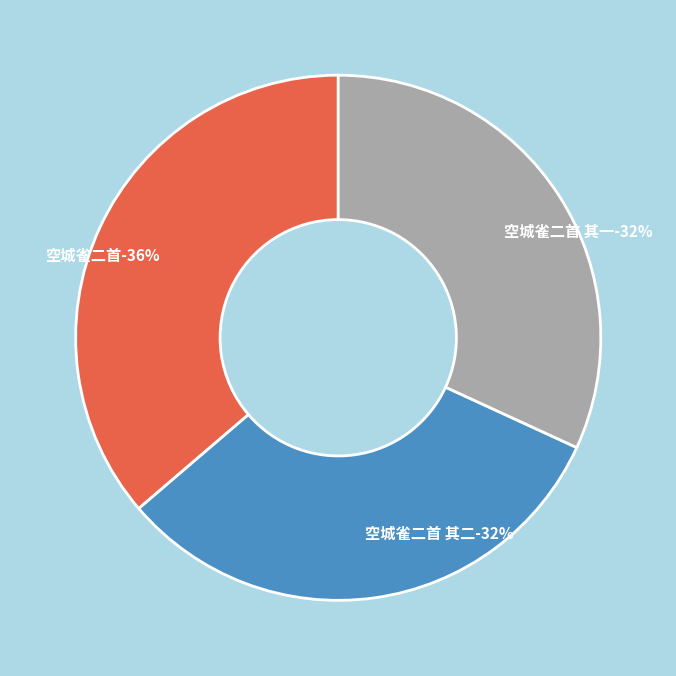

Does 空城雀二首 account for over 50% of the chart?

No